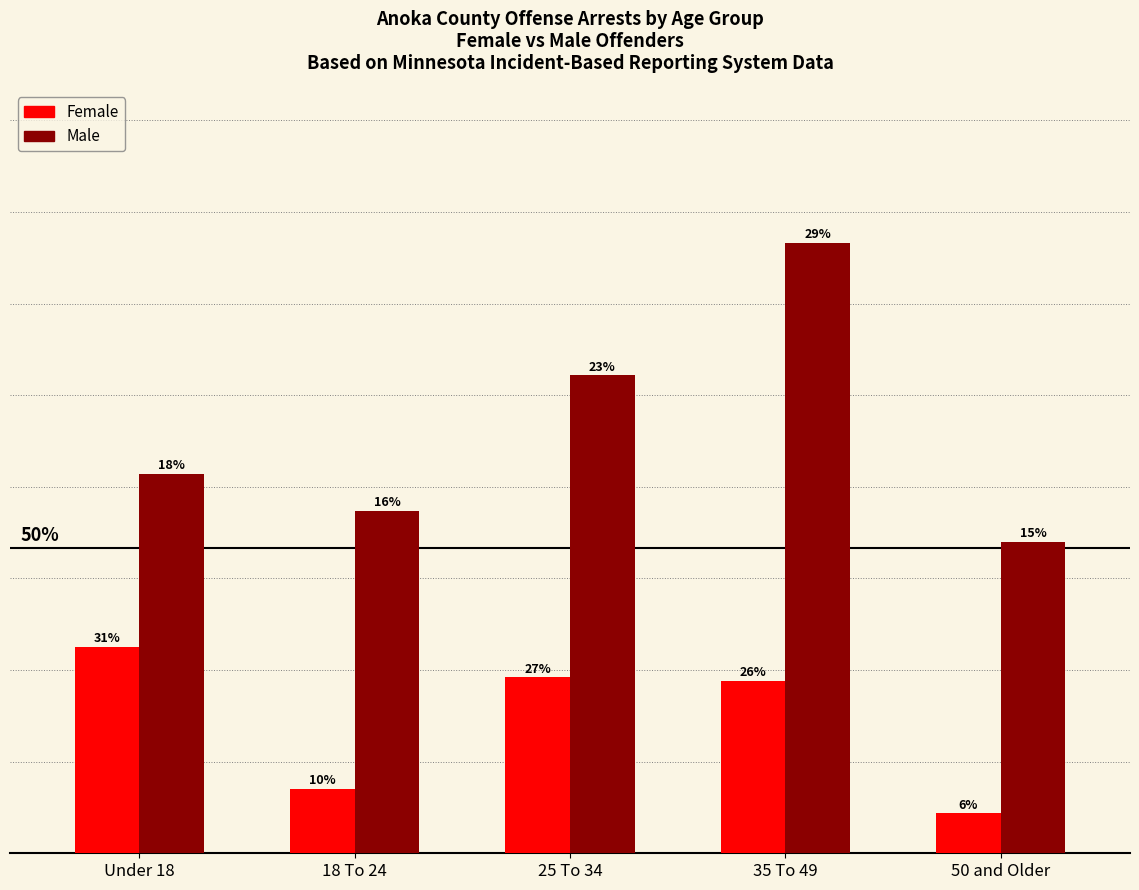

Reading right to left, list all the values displayed in this chart.

Female: 13	56	57	21	67
Male: 101	198	155	111	123